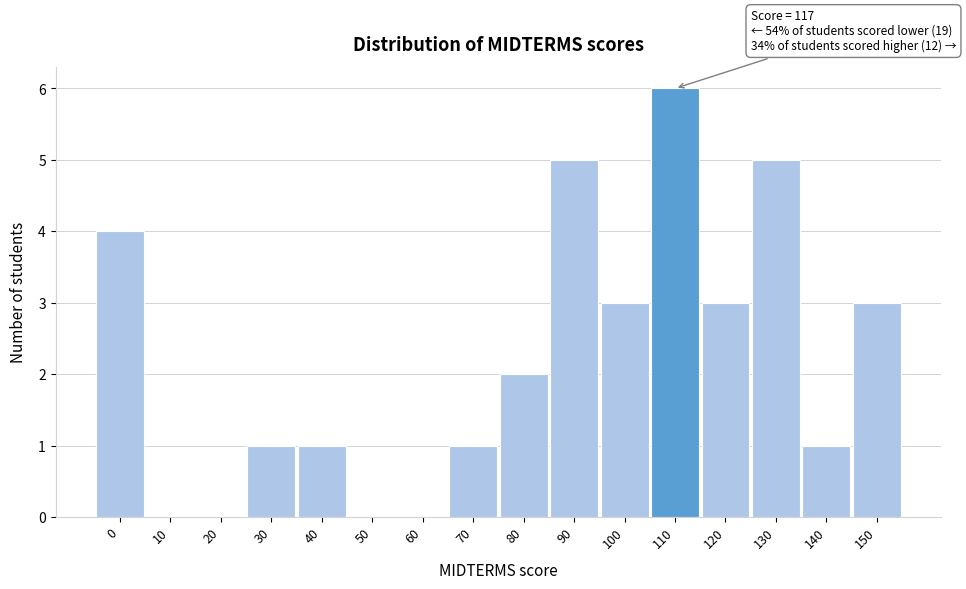

Reading left to right, list all the values displayed in this chart.

0=4	10=0	20=0	30=1	40=1	50=0	60=0	70=1	80=2	90=5	100=3	110=6	120=3	130=5	140=1	150=3